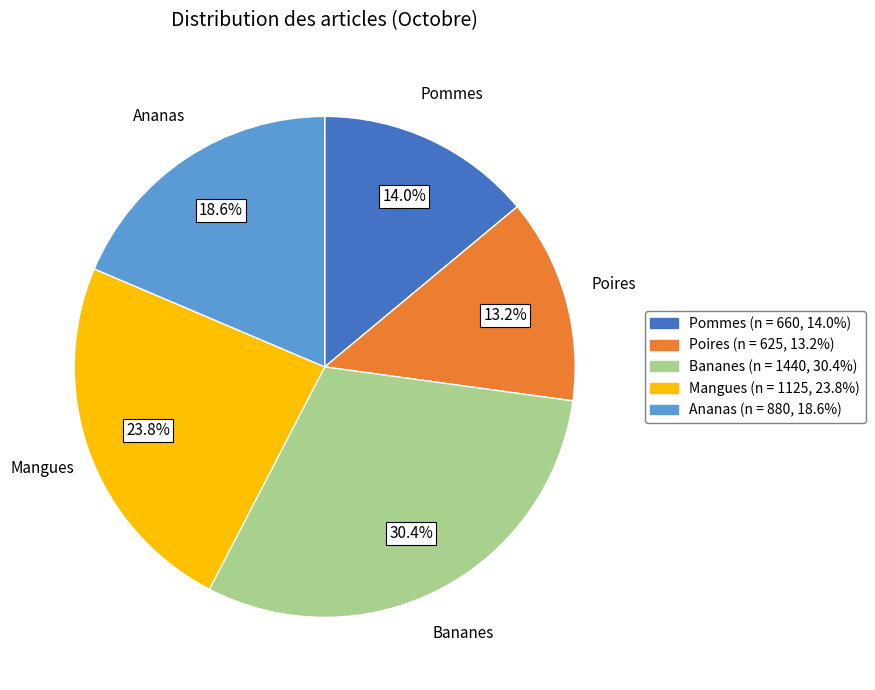

Rank the categories by value from highest to lowest.

Bananes, Mangues, Ananas, Pommes, Poires